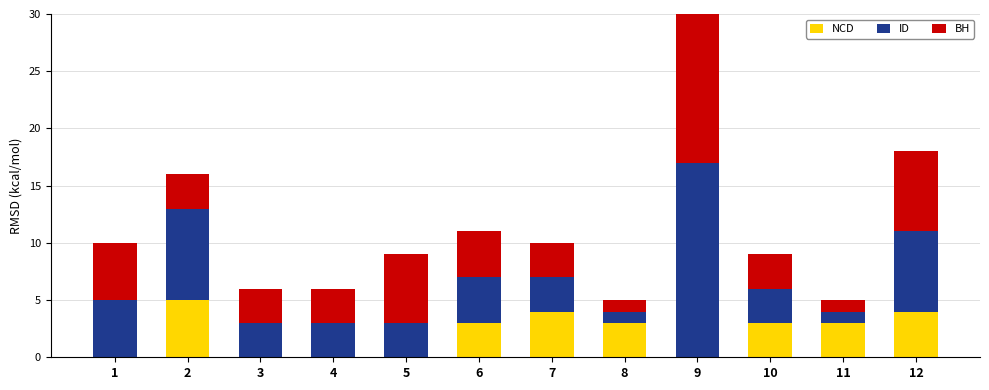

How many NCD values are between 0 and 4?

11